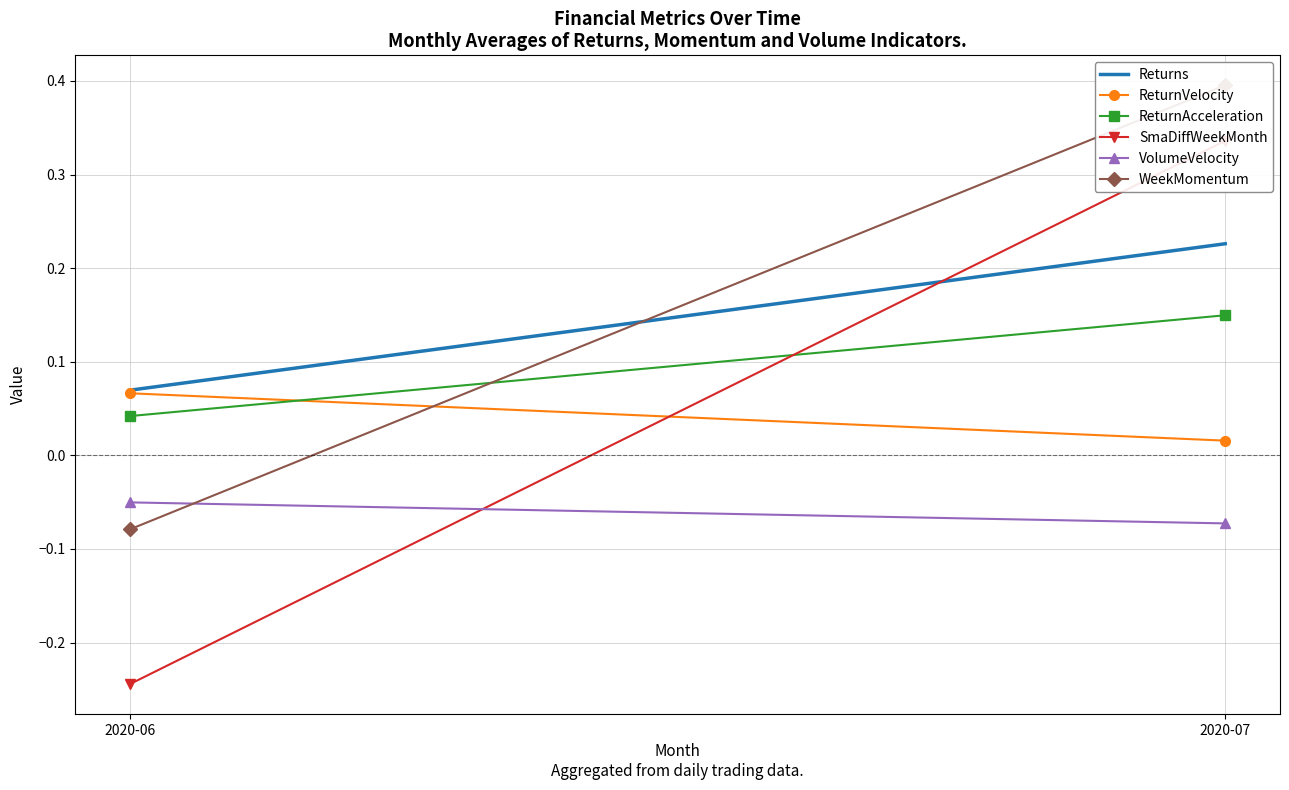

What is the value of the VolumeVelocity point at the 1st from the left?

-0.1